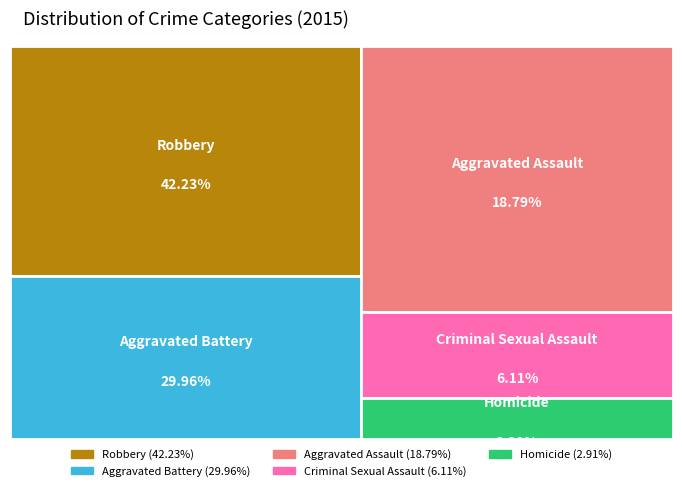

How many segments does this pie chart have?

5